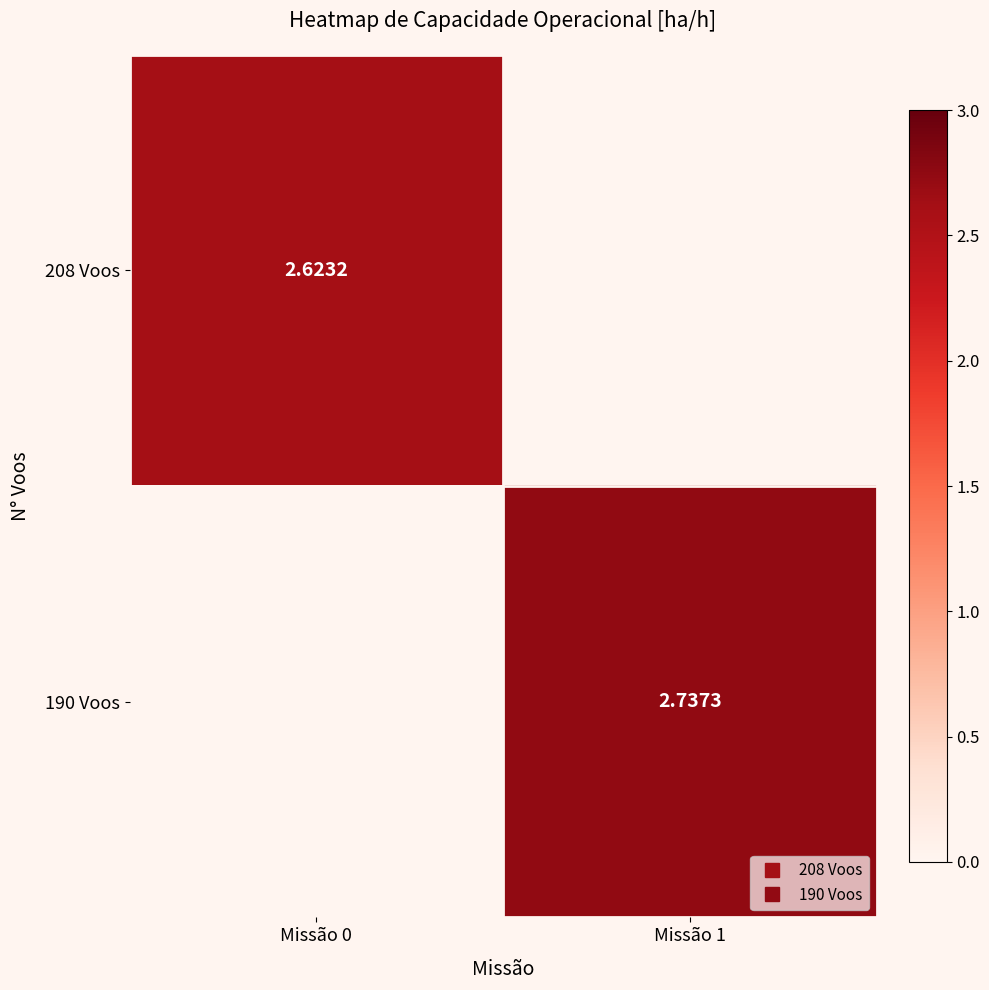

Is the value of 208 Voos at Missão 0 greater than the value of 190 Voos at Missão 0?

No